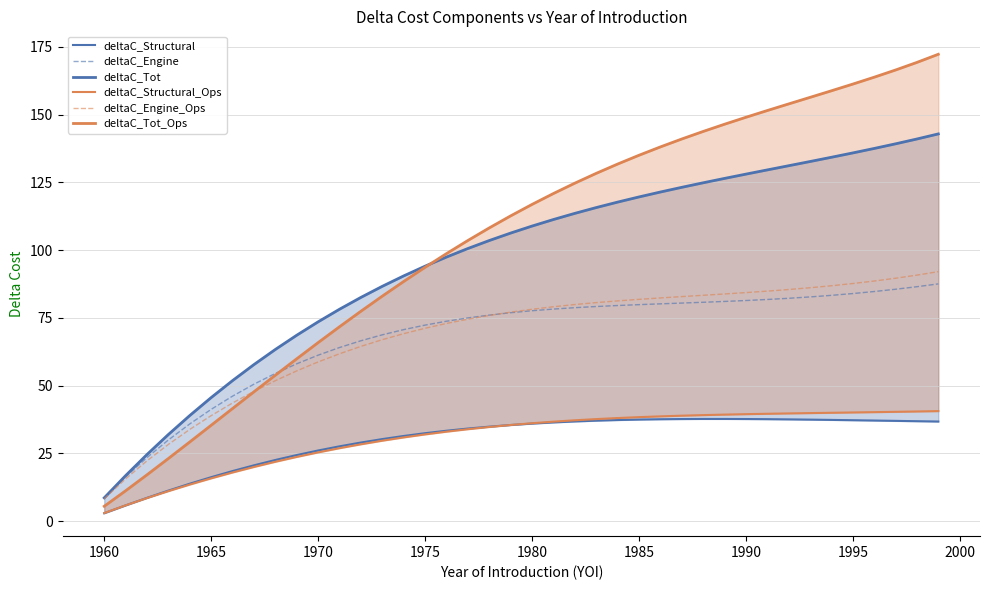

What is the lowest value of the deltaC_Engine_Ops series?

8.3